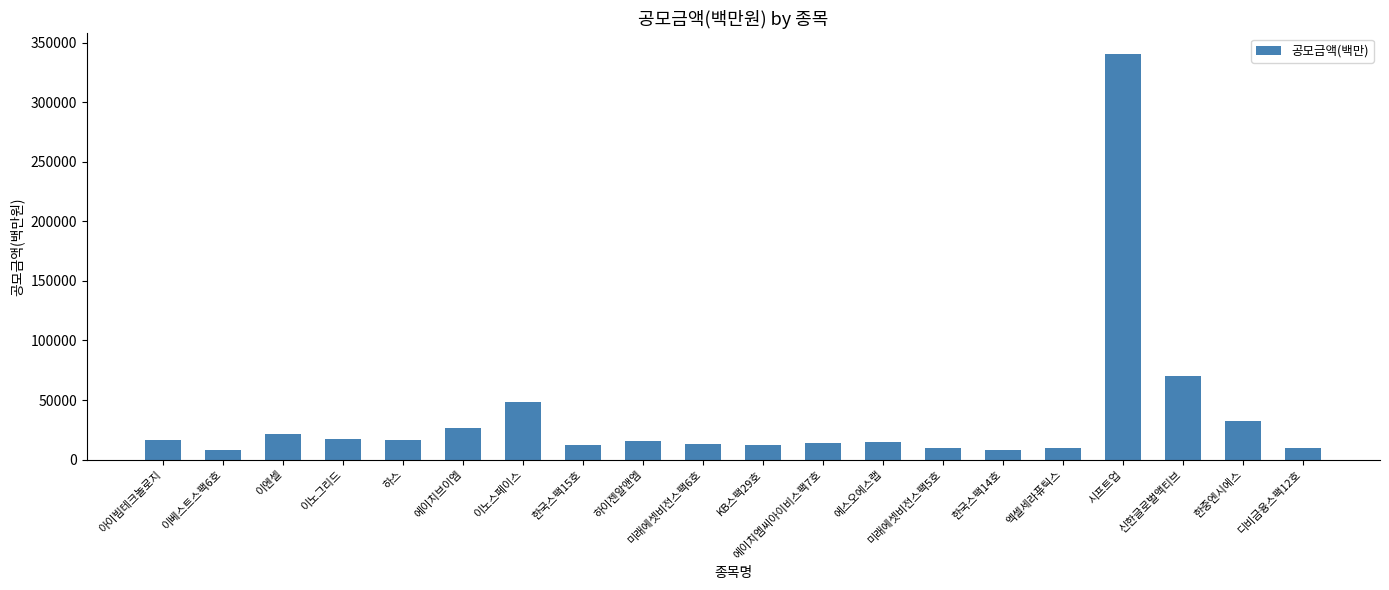

Approximately how many times larger is the value at 한국스팩14호 compared to 에스오에스랩?

0.5